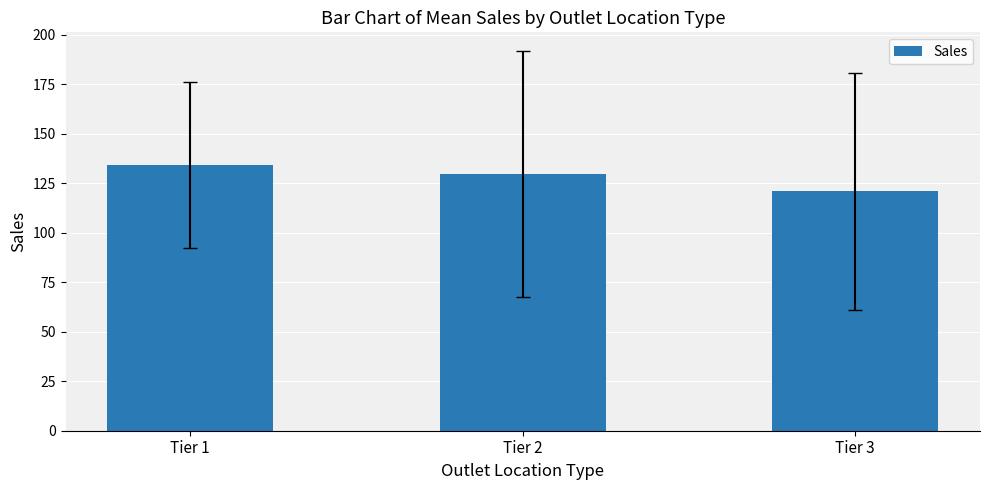

Rank the categories by value from lowest to highest.

Tier 3, Tier 2, Tier 1